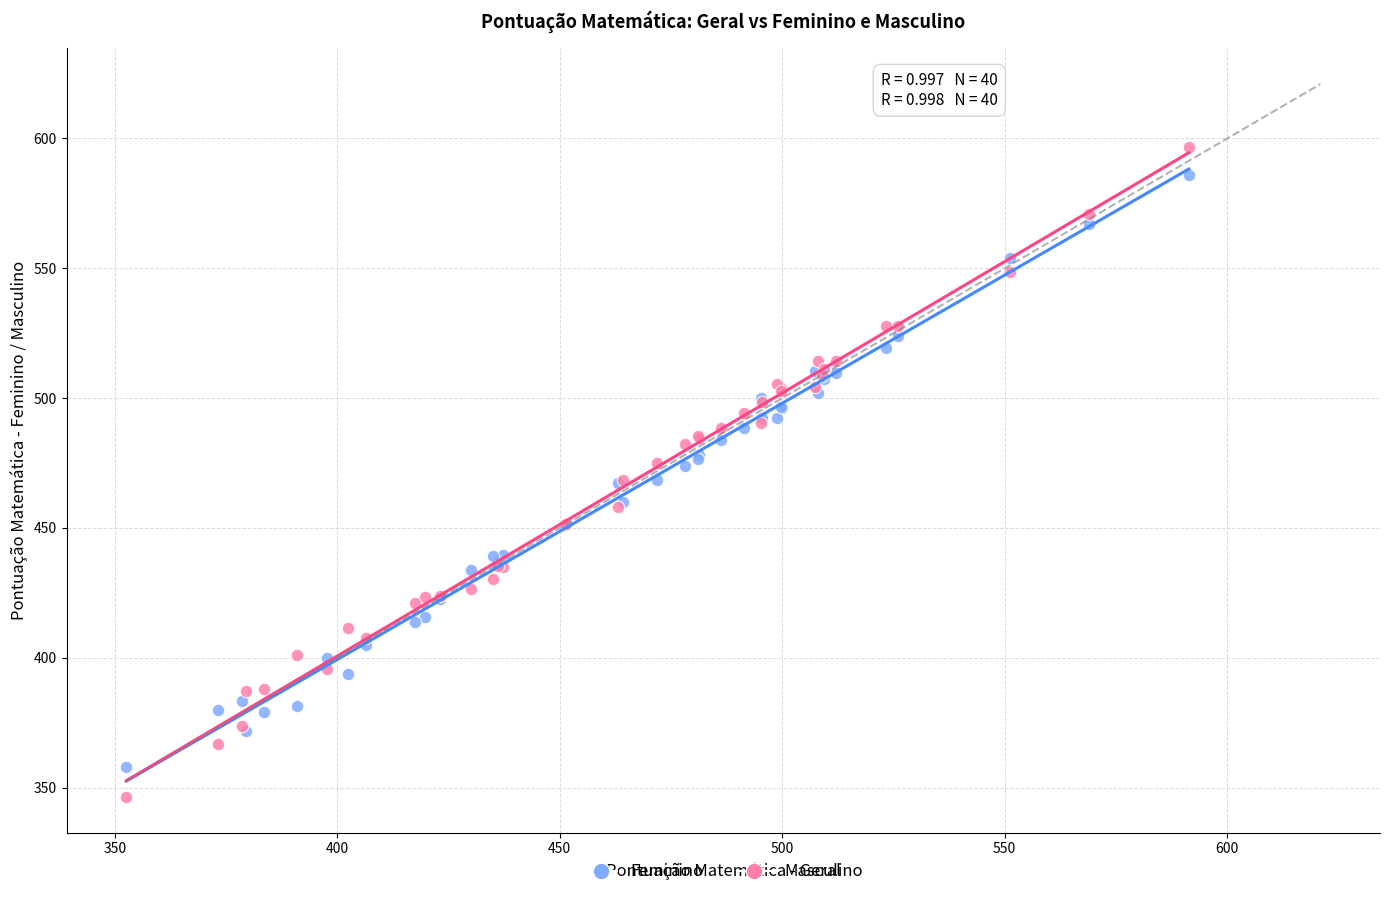

What is the X range (max minus min) for the scatter plot?

238.8